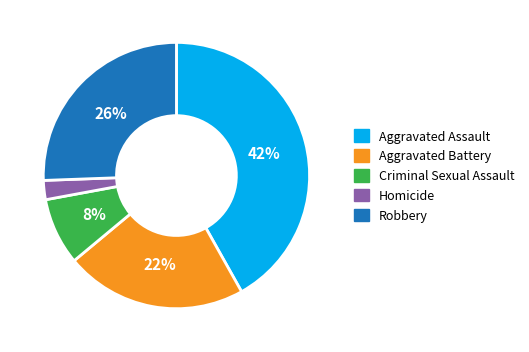

Is it true that Criminal Sexual Assault is 1% of the pie?

False